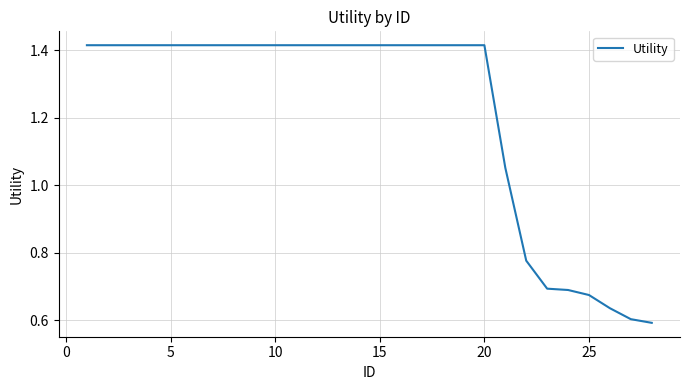

What is the value of the 14th point from the left?

1.4